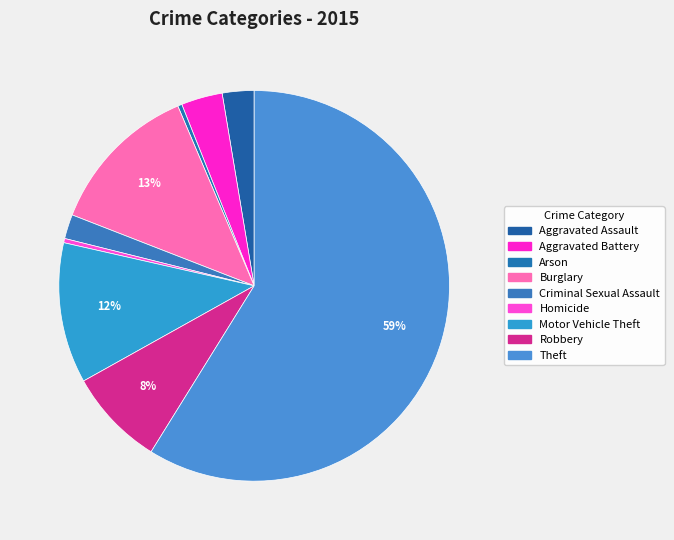

To the nearest percent, what percentage of the pie is Aggravated Battery?

3%